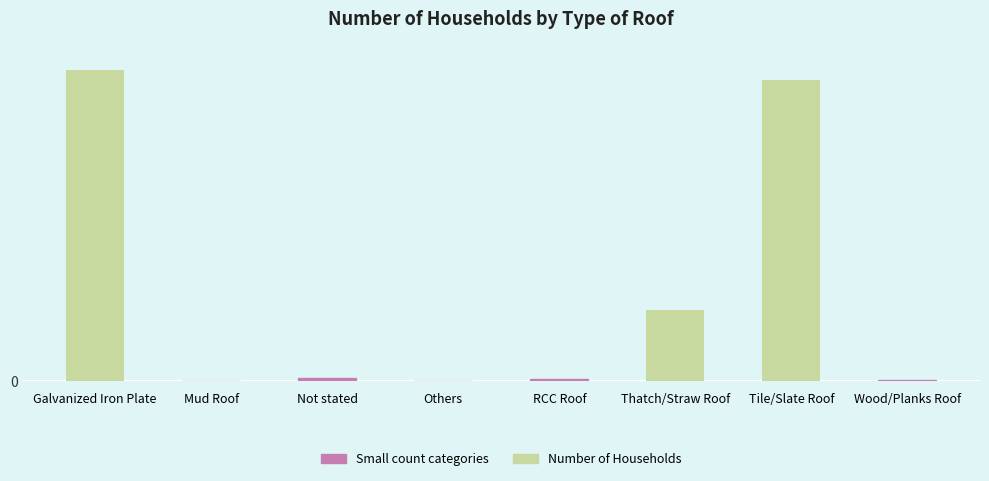

Reading left to right, what are all the values shown in this chart?

2583	2	24	2	17	592	2505	5